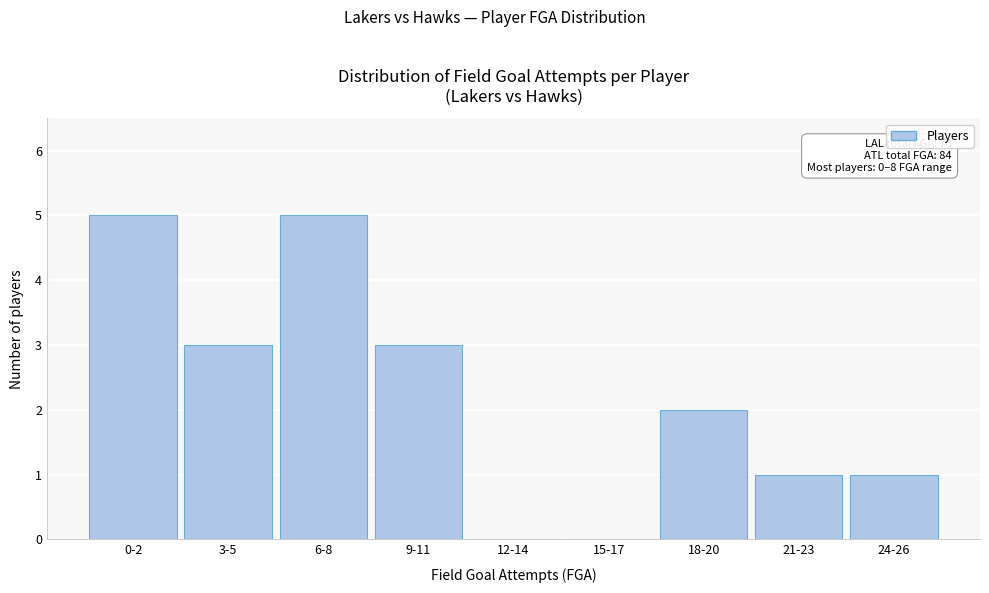

Reading left to right, list all the values displayed in this chart.

0-2=5	3-5=3	6-8=5	9-11=3	12-14=0	15-17=0	18-20=2	21-23=1	24-26=1